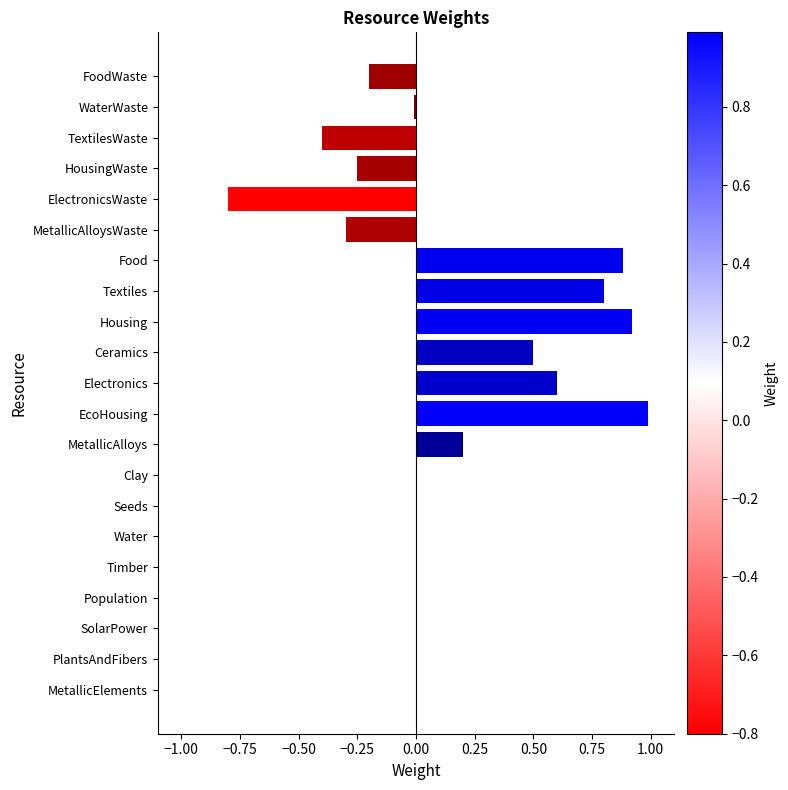

The chart shows a value of 0.0 at PlantsAndFibers. True or false?

True